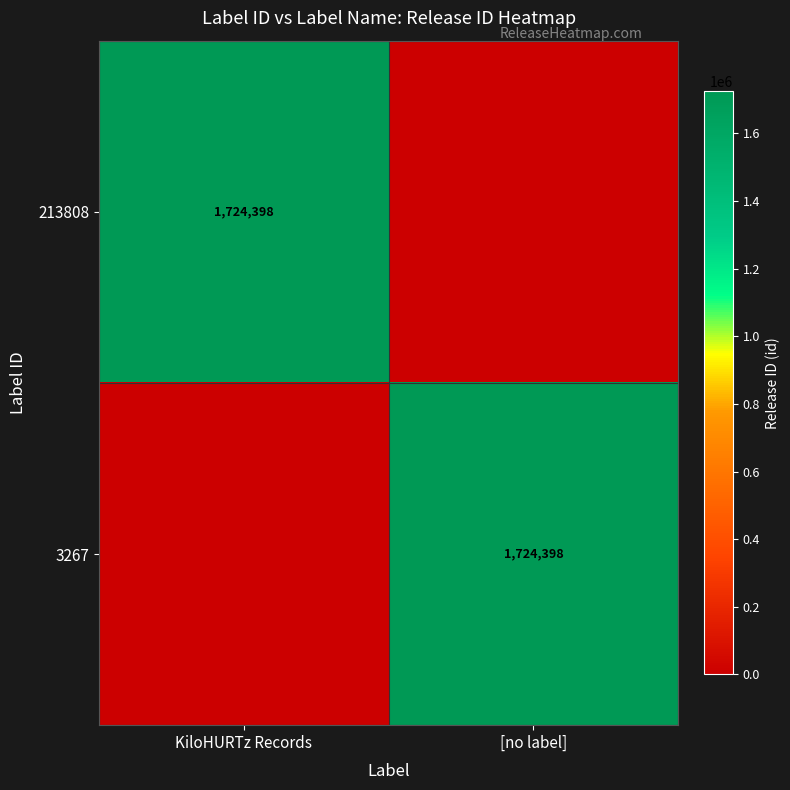

The value of 3267 at [no label] is 574021. True or false?

False